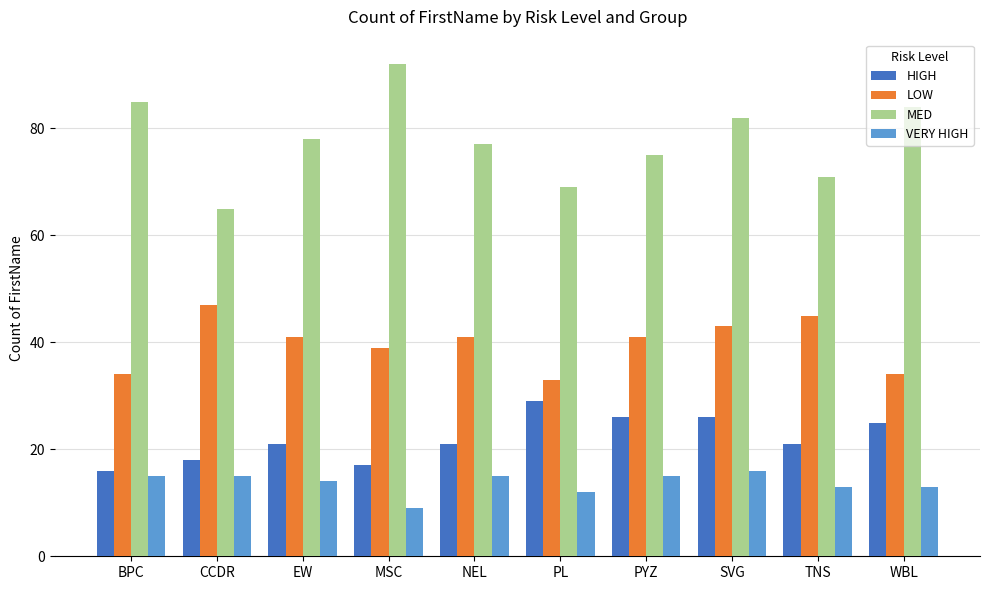

Which series has the widest spread of values?

MED